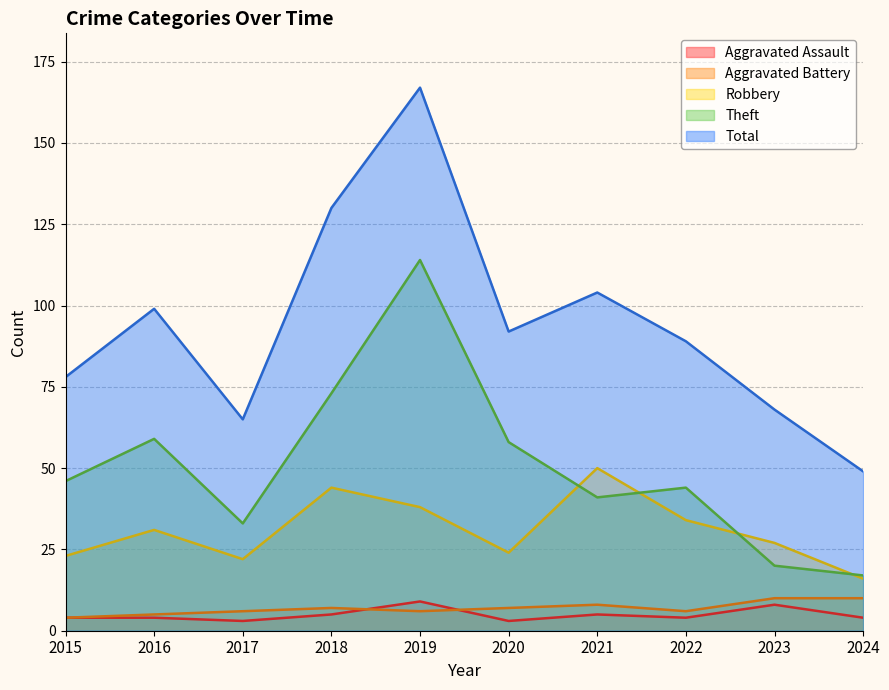

Where is the first local maximum for Theft?

2016